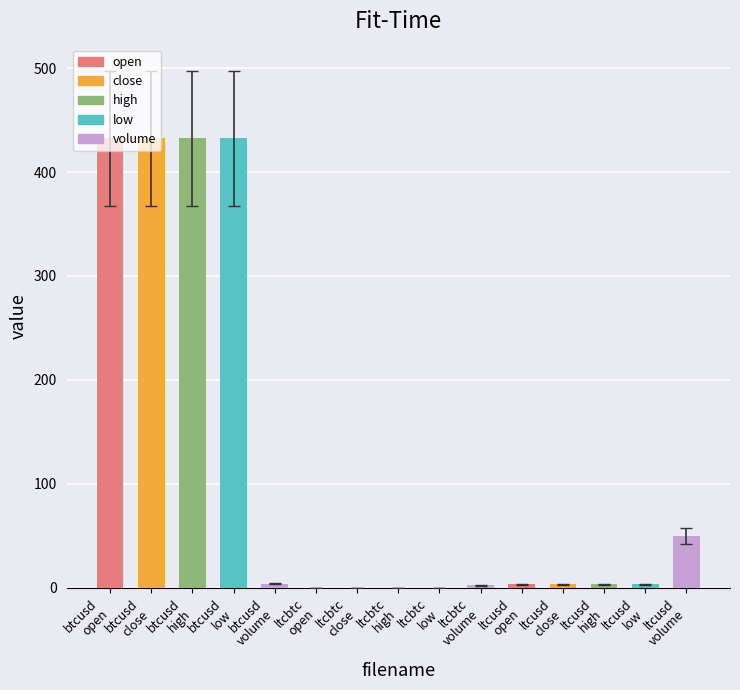

What position from the left is btcusd
open?

1